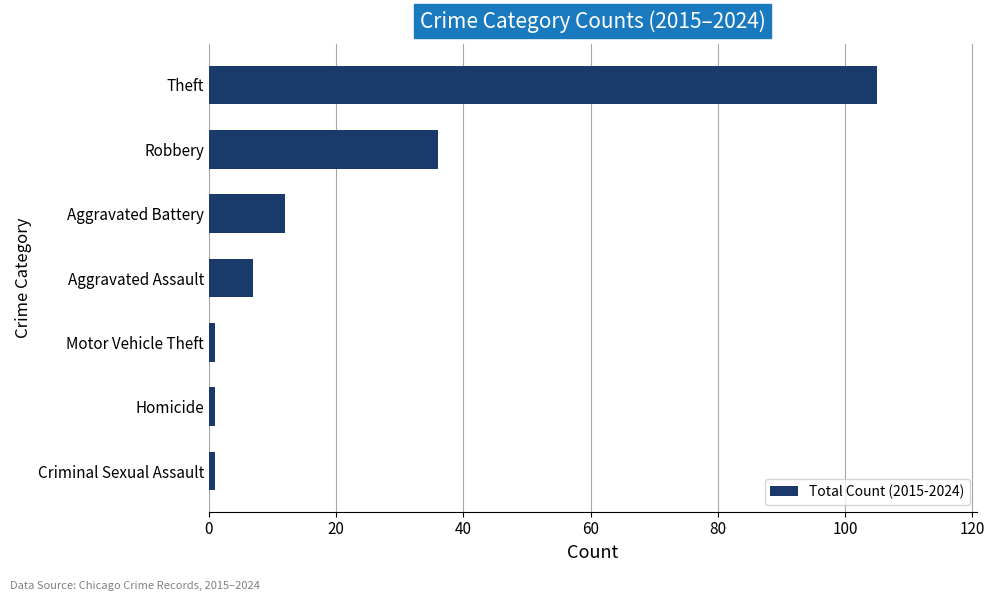

At which category does the chart reach its peak across all series?

Theft